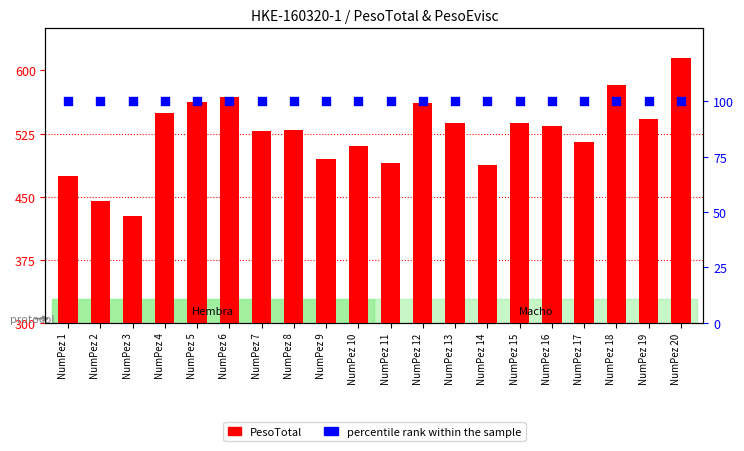

At how many categories does at least one series exceed 578?

2